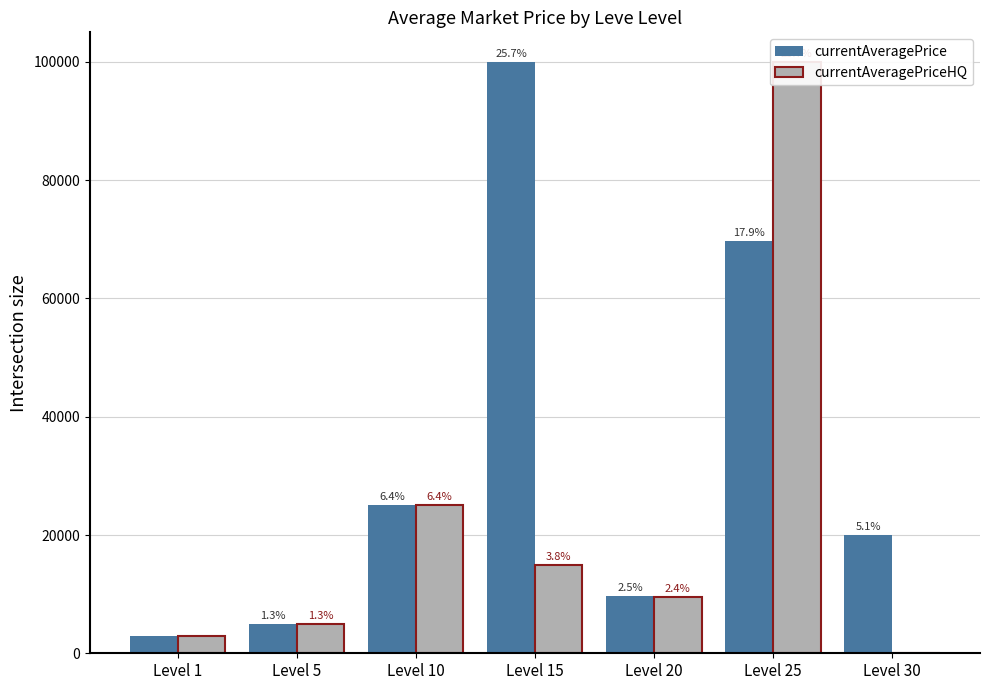

What are all the series names shown in the legend?

currentAveragePrice, currentAveragePriceHQ